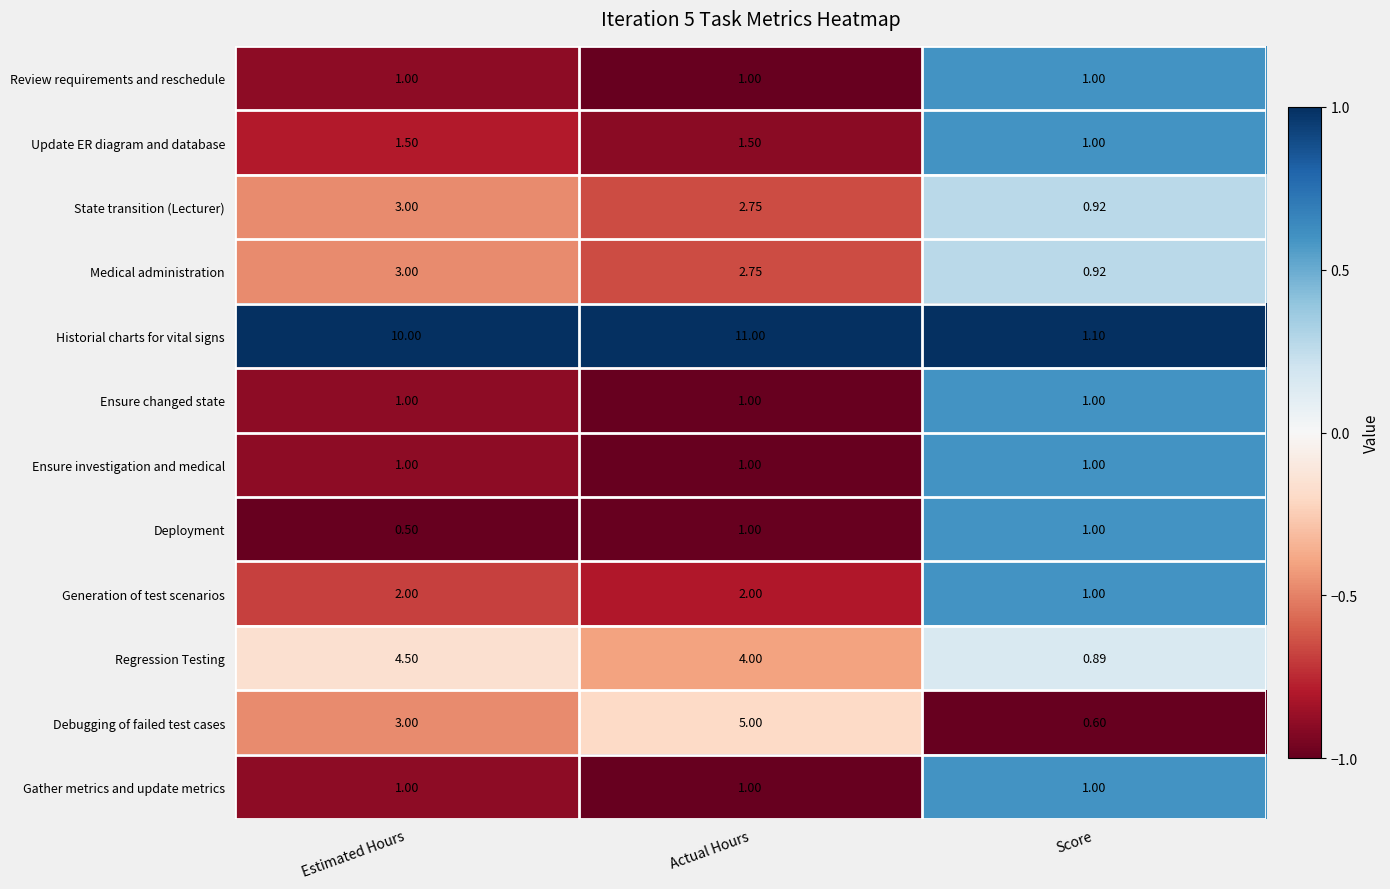

Count the number of data series in this chart.

12